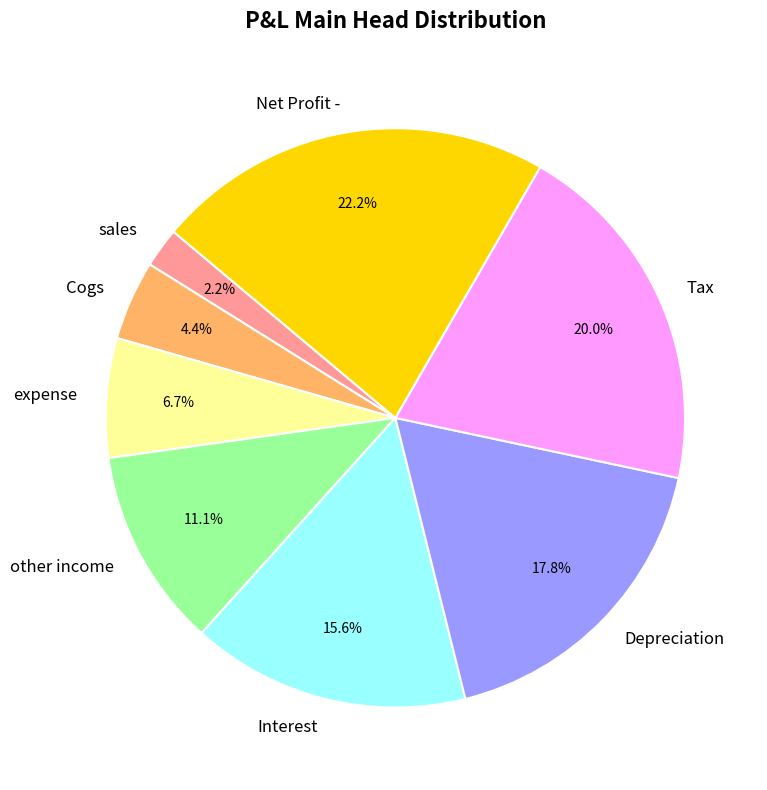

What is the ratio of the value at sales to the value at Net Profit -?

0.1